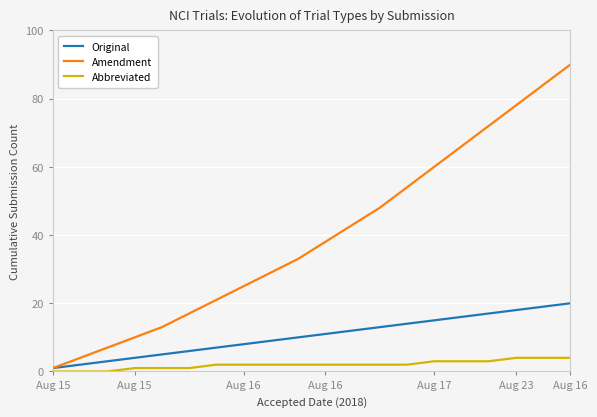

True or false: Original has more than 0 interior local peaks.

False